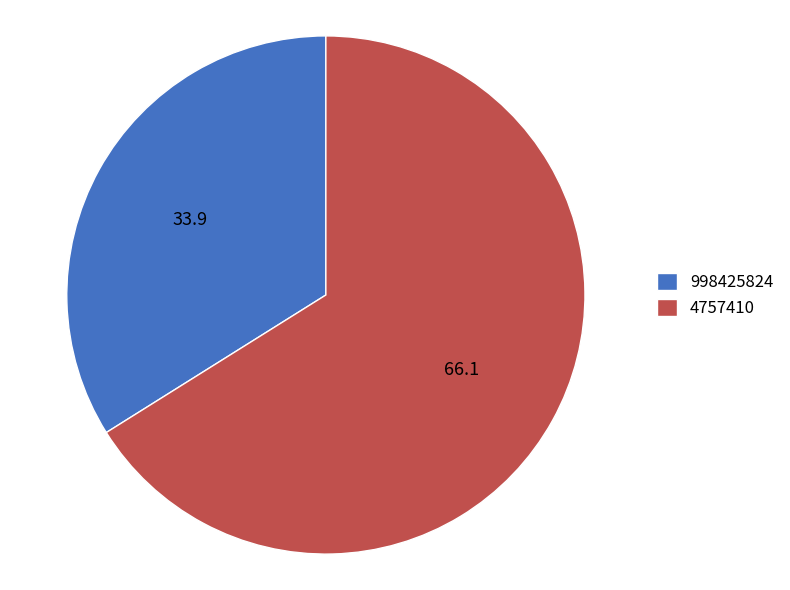

What is the ratio of the value at 998425824 to the value at 4757410?

0.5